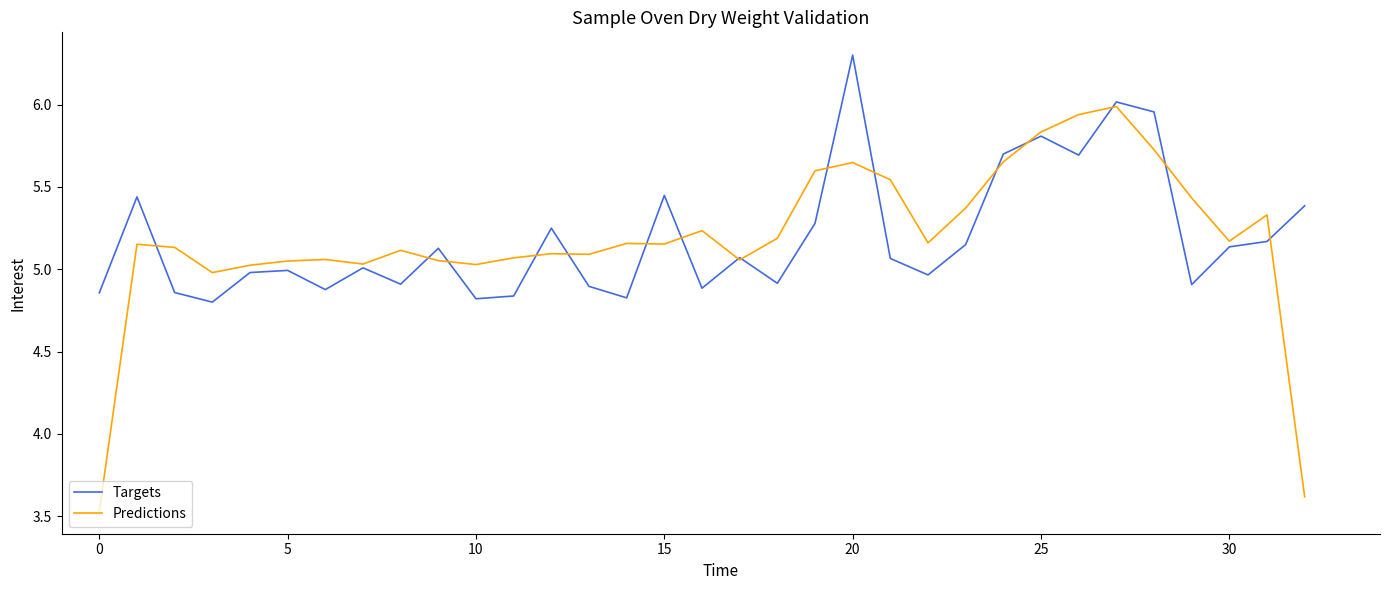

What are all the series names shown in the legend?

Targets, Predictions